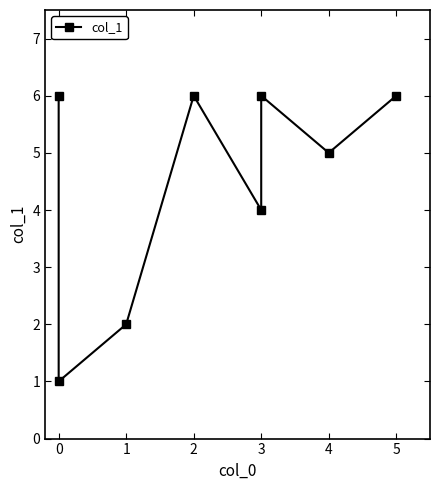

What is the label of the 6th point from the right?

1